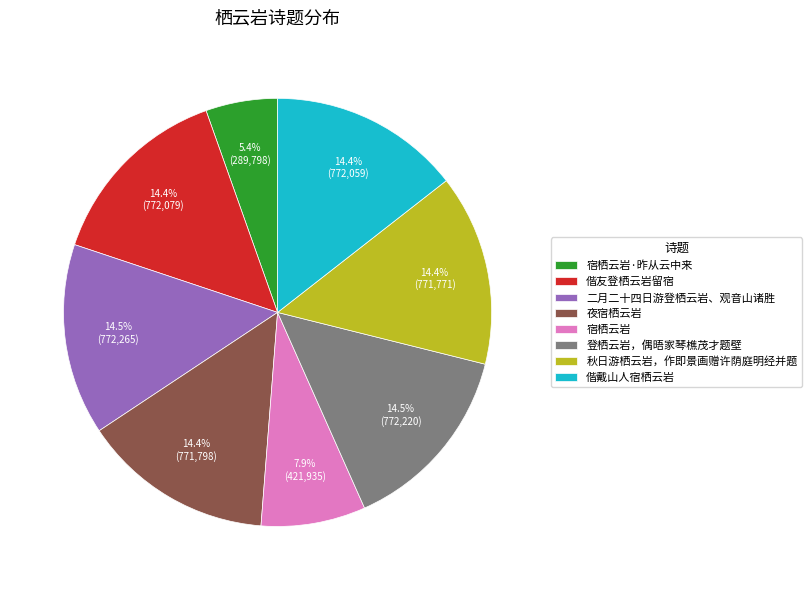

To the nearest percent, what percentage of the pie is 偕戴山人宿栖云岩?

14%